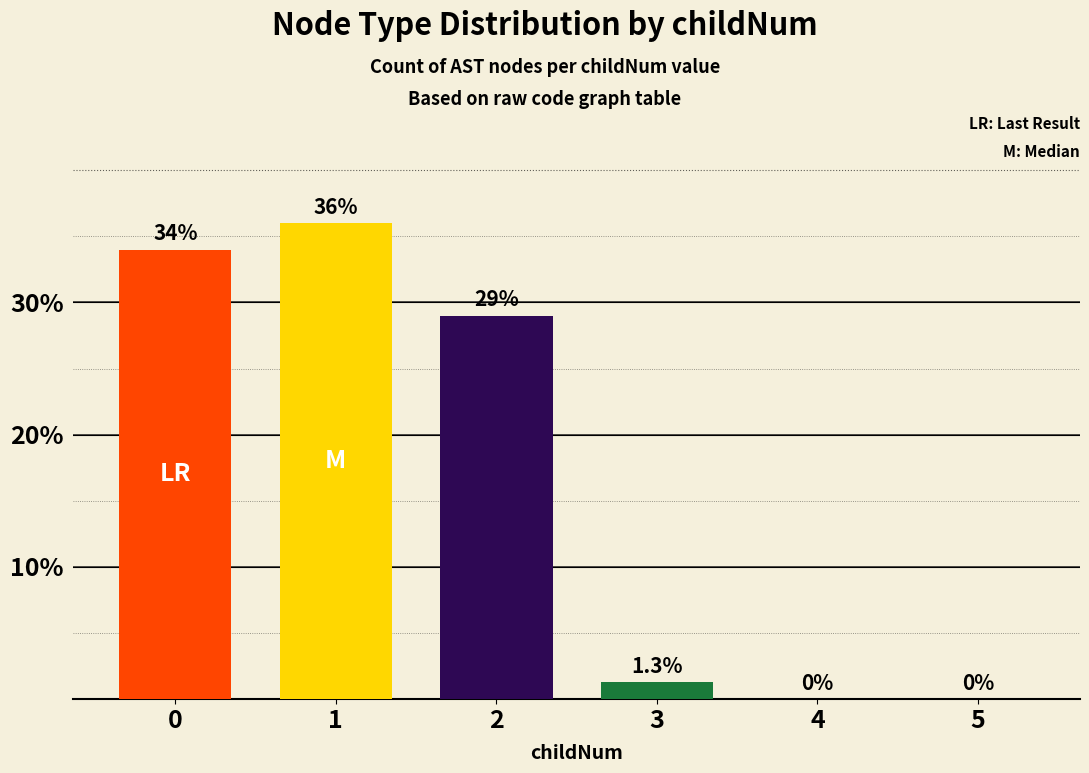

The value at 1 is 54.1. True or false?

False